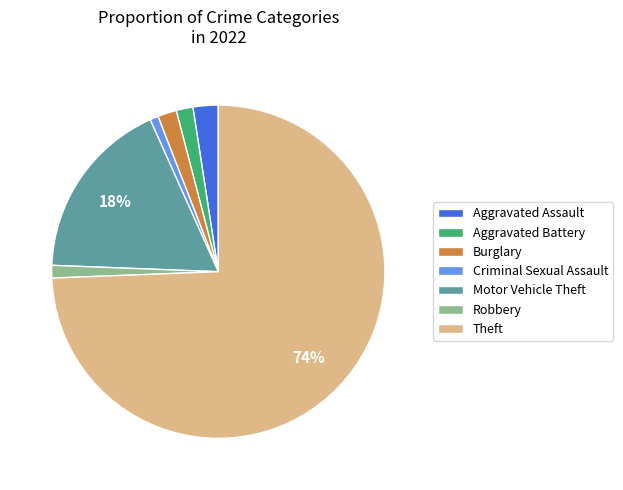

Which category has the biggest portion of the pie?

Theft